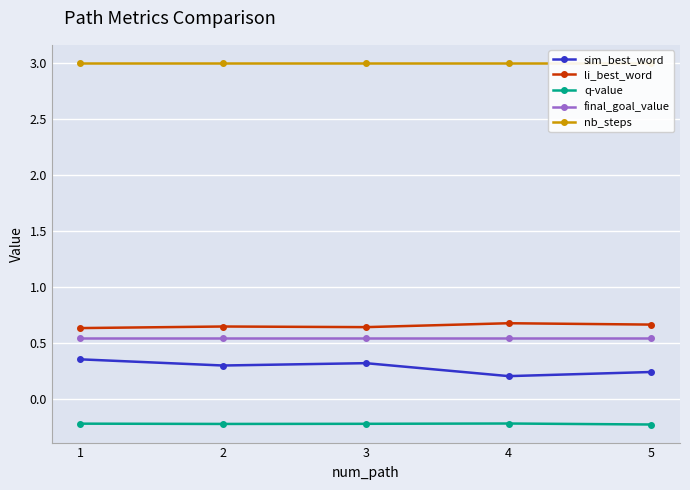

True or false: li_best_word and nb_steps cross at least once.

False